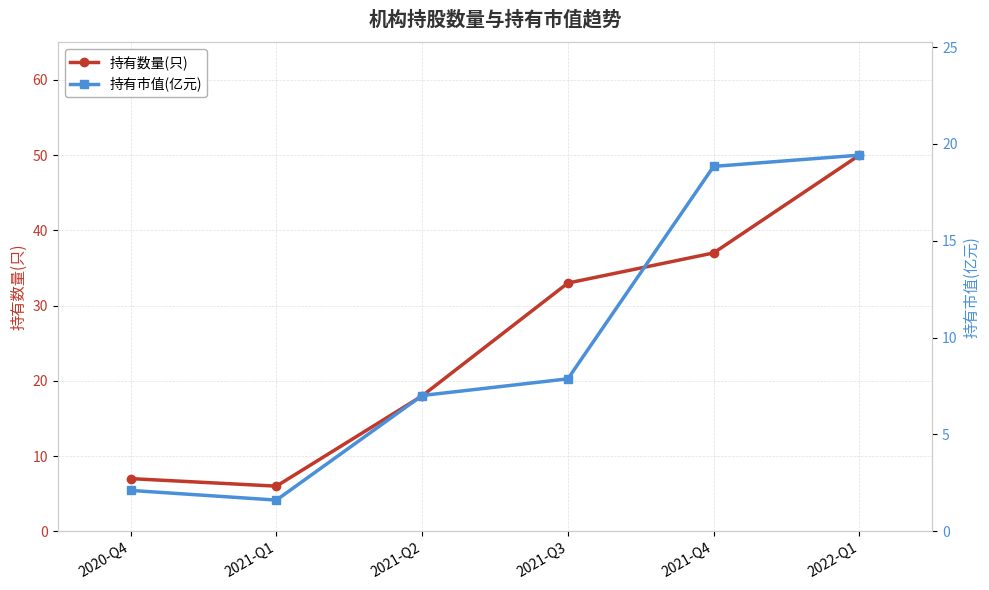

What is the lowest value of the 持有市值(亿元) series?

1.6